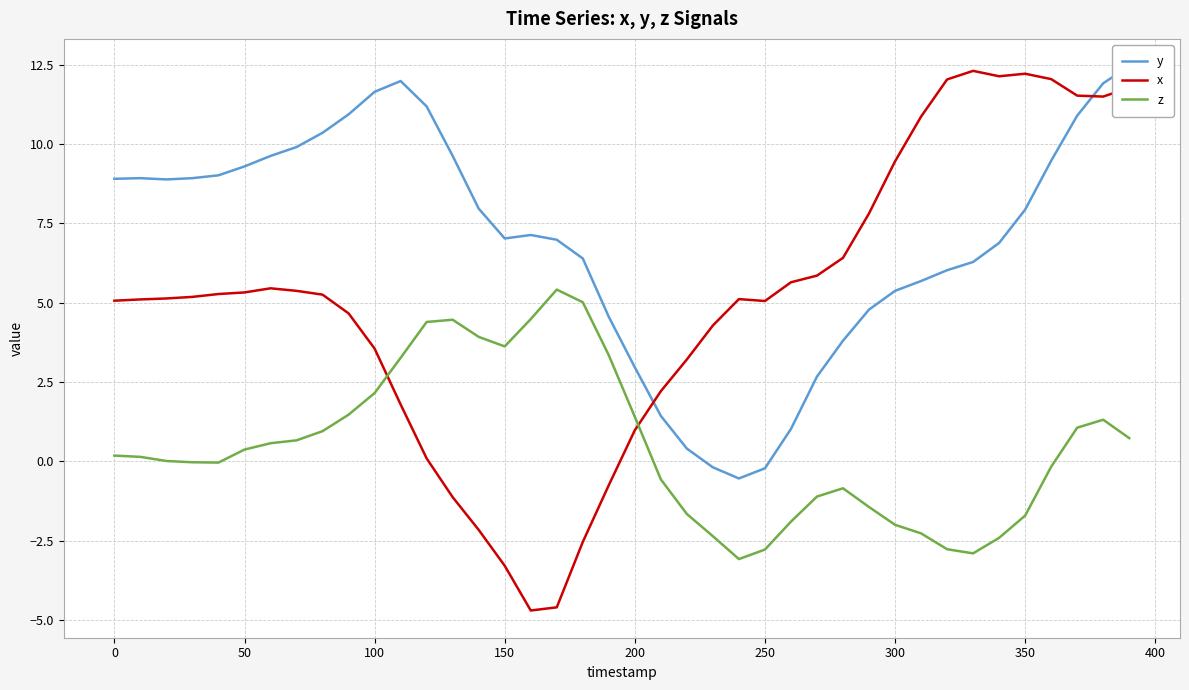

True or false: y and z intersect in this chart.

False